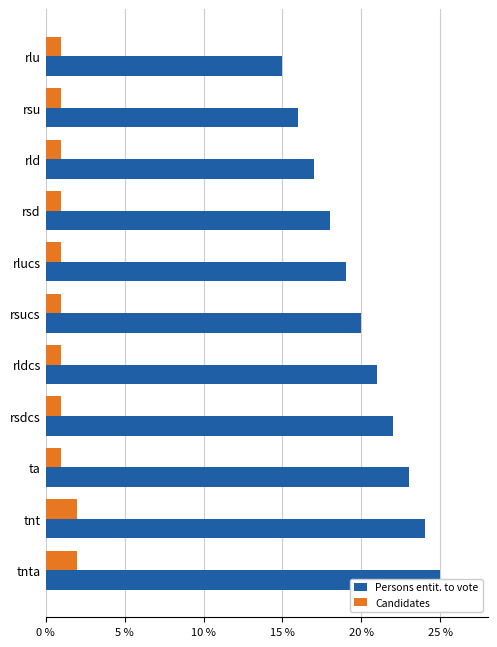

Which series has the widest spread of values?

Persons entit. to vote